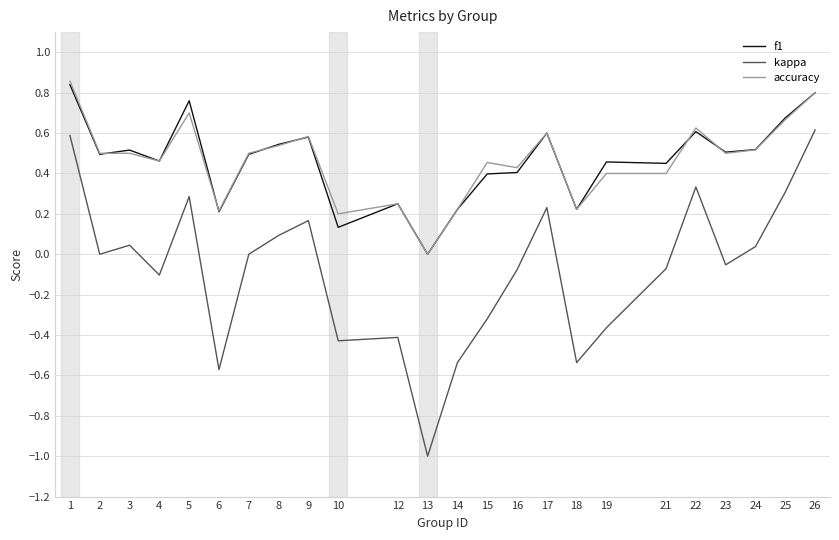

What is the smallest value displayed?

-1.0